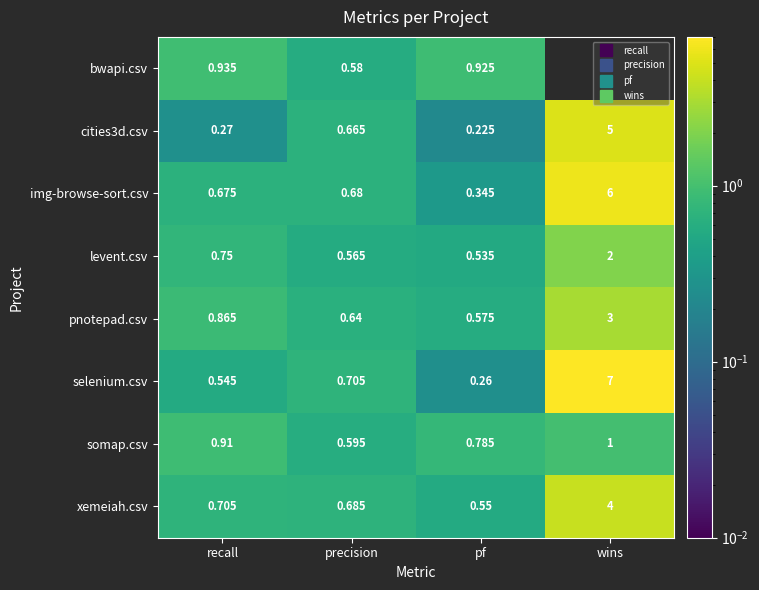

Which series has the widest spread of values?

selenium.csv